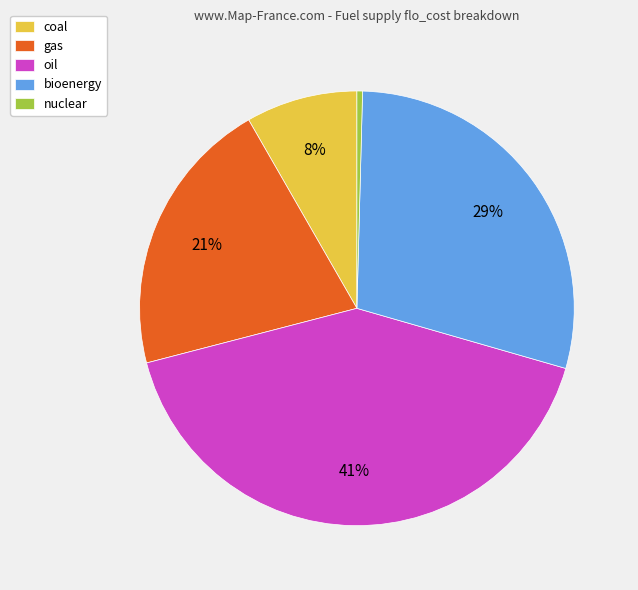

To the nearest percent, what is the difference between the coal and nuclear slice percentages?

8%